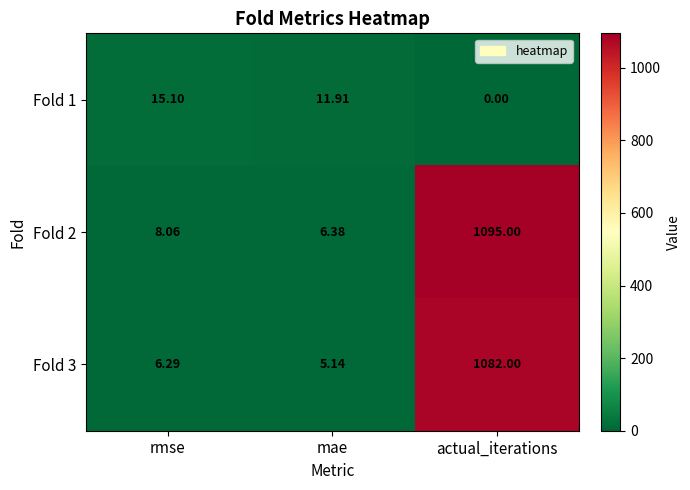

At which category is the sum across all series the highest?

actual_iterations